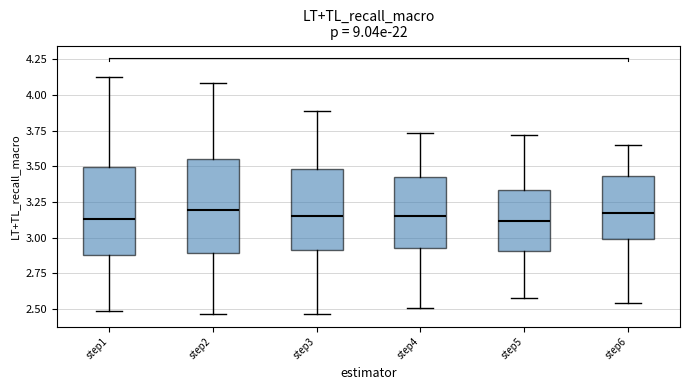

Reading left to right, read every box against the y-axis: the position of its median line, the range the box covers, and the ends of its whiskers. The values are not printed on the chart, so give them approximately, as read against the axis.

step1: median 3.15, box 2.90 to 3.50, whiskers 2.50 to 4.10
step2: median 3.20, box 2.90 to 3.55, whiskers 2.45 to 4.10
step3: median 3.15, box 2.90 to 3.50, whiskers 2.45 to 3.90
step4: median 3.15, box 2.95 to 3.40, whiskers 2.50 to 3.75
step5: median 3.10, box 2.90 to 3.35, whiskers 2.55 to 3.70
step6: median 3.15, box 3.00 to 3.45, whiskers 2.55 to 3.65